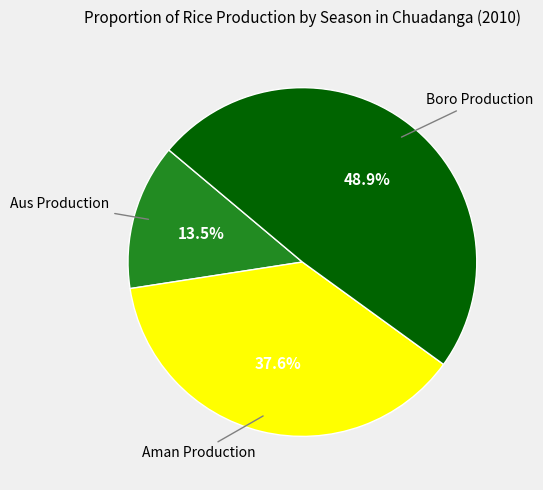

Is there any slice that represents more than half of the pie?

No